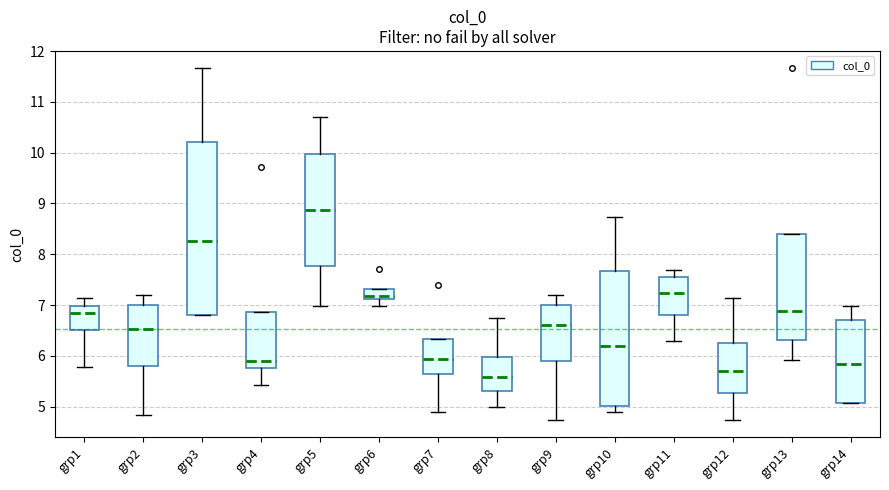

Where is the lower edge of the box for grp5 on the y-axis? The values are not printed on the chart, so give them approximately, as read against the axis.

7.8